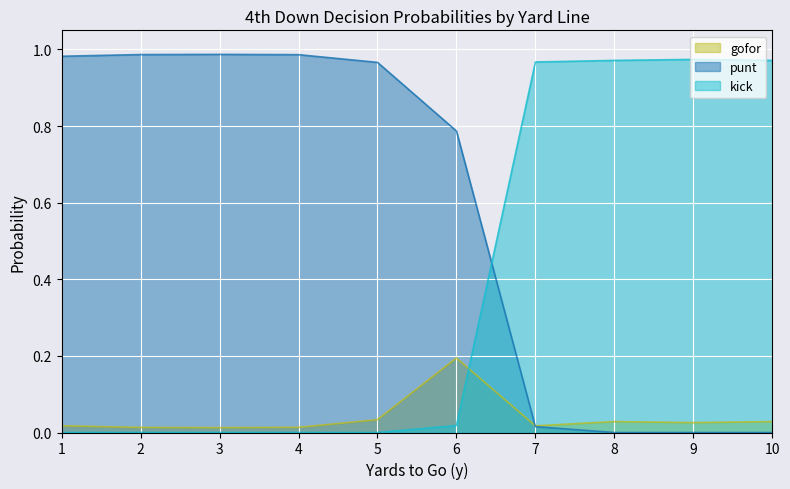

Which category has the highest value in the gofor series?

6